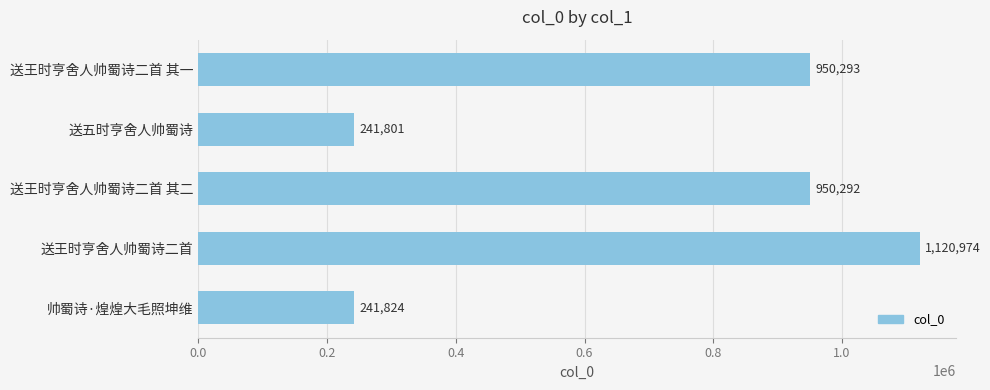

Between 帅蜀诗·煌煌大毛照坤维 and 送五时亨舍人帅蜀诗, which is larger?

帅蜀诗·煌煌大毛照坤维